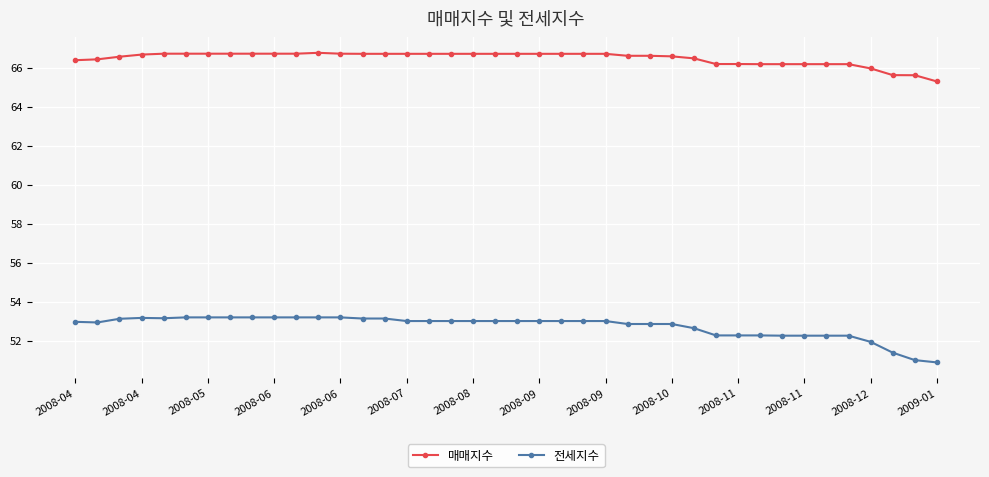

True or false: 매매지수 and 전세지수 intersect in this chart.

False